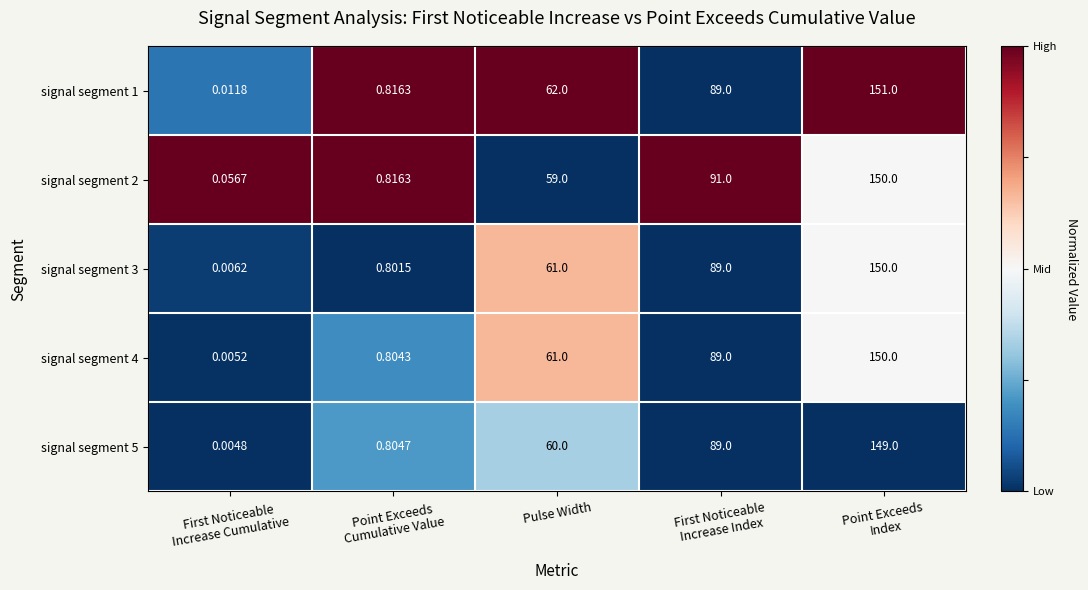

Which series has the largest total across all categories?

signal segment 1